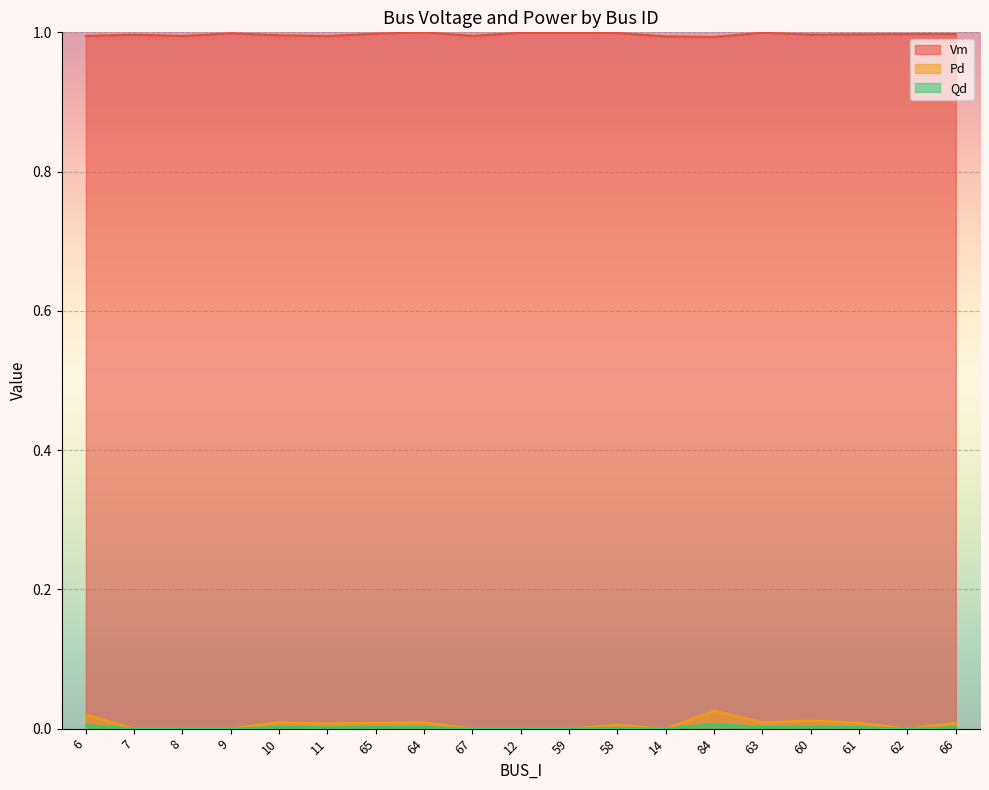

How many data points does each series have?

19